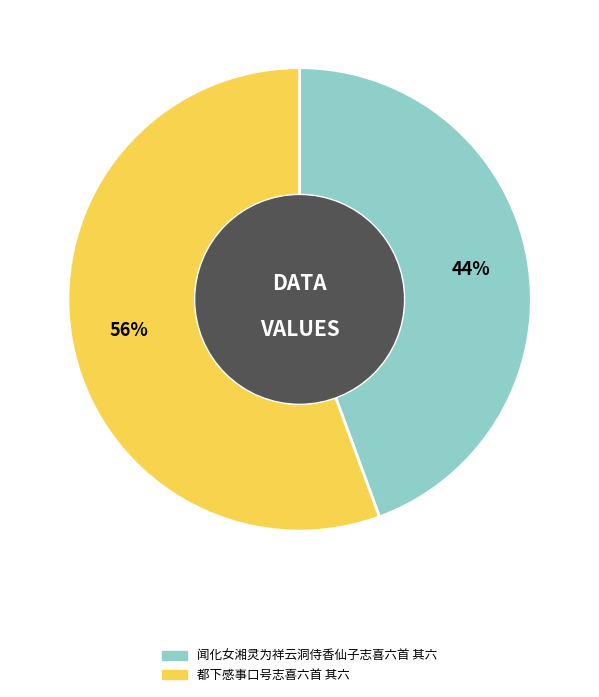

Rank the categories by value from highest to lowest.

都下感事口号志喜六首 其六, 闻化女湘灵为祥云洞侍香仙子志喜六首 其六